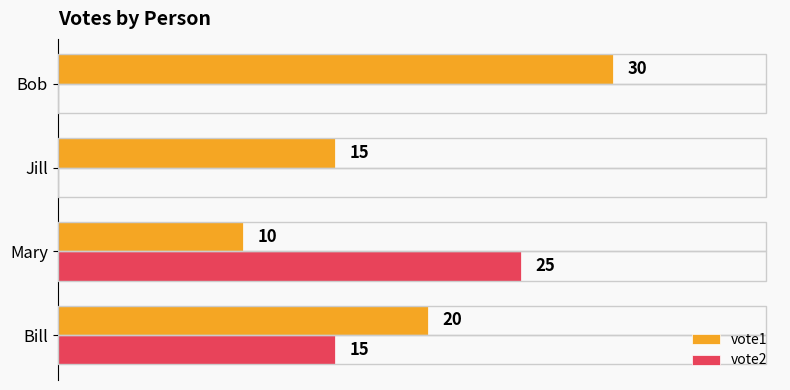

Which series has the largest total across all categories?

vote1